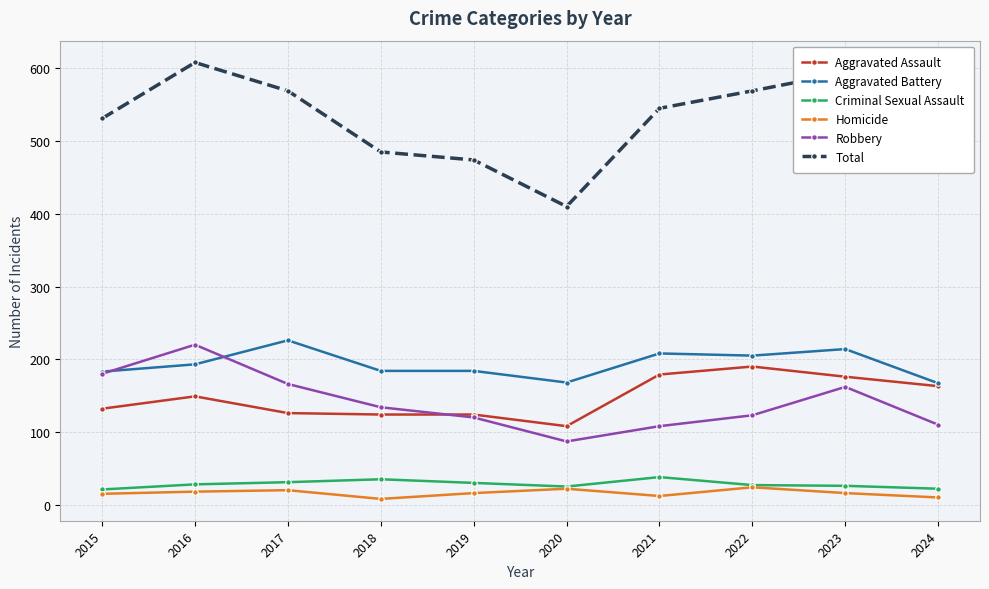

What is the total value across all series at 2017?

1138